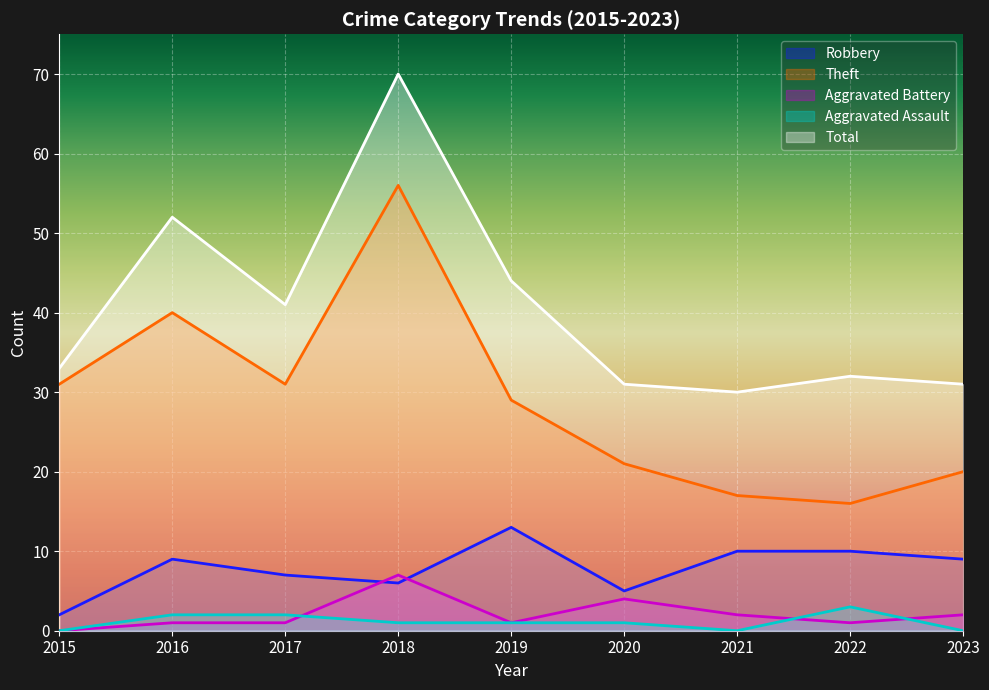

How many Aggravated Assault values are between 0 and 2?

8